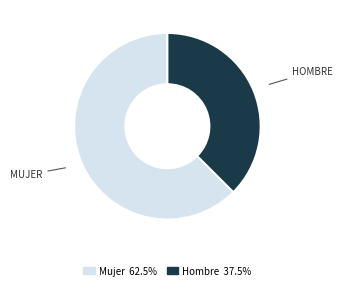

Which slice is the smallest?

Hombre